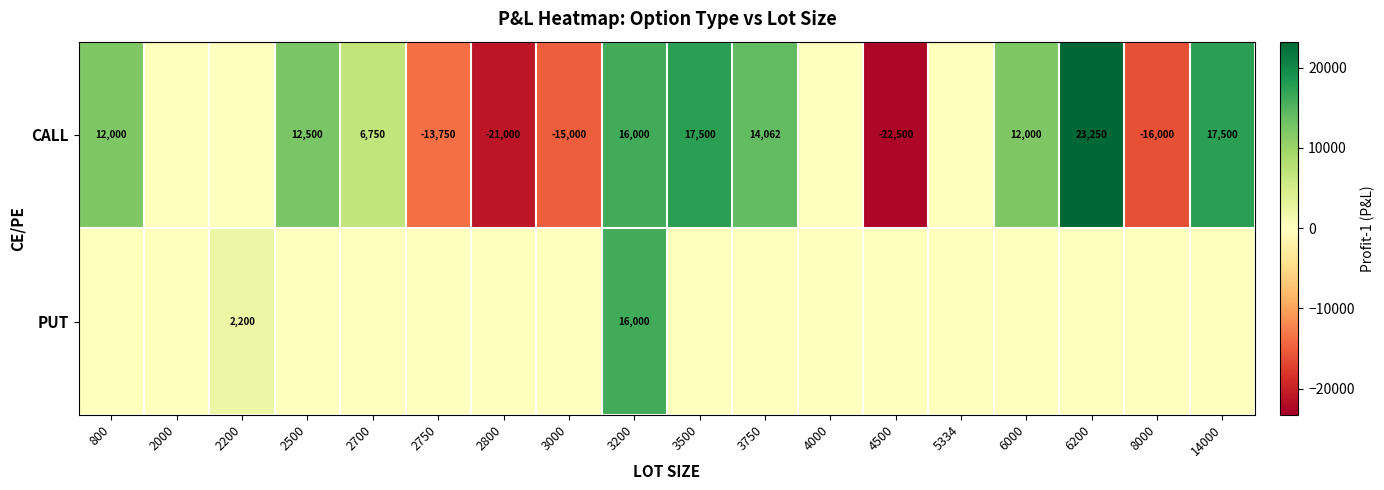

The CALL series shows 5385 at 3500. True or false?

False